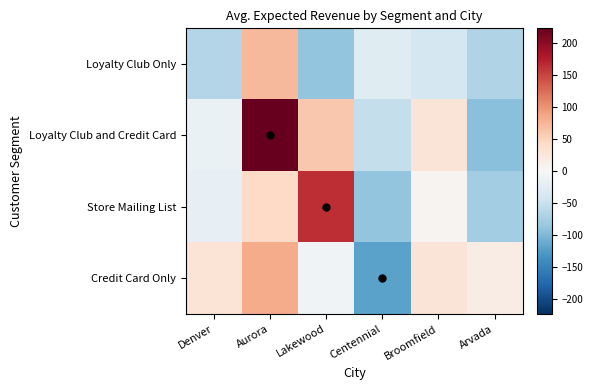

Reading right to left, extract all data points from this chart.

Loyalty Club Only: Arvada=-66.5	Broomfield=-38.7	Centennial=-27.9	Lakewood=-88.8	Aurora=72.9	Denver=-65.6
Loyalty Club and Credit Card: Arvada=-93.0	Broomfield=28.8	Centennial=-52.5	Lakewood=59.8	Aurora=223.3	Denver=-15.7
Store Mailing List: Arvada=-77.5	Broomfield=5.5	Centennial=-87.4	Lakewood=165.5	Aurora=43.8	Denver=-19.0
Credit Card Only: Arvada=17.4	Broomfield=29.5	Centennial=-119.5	Lakewood=-7.9	Aurora=82.3	Denver=31.1